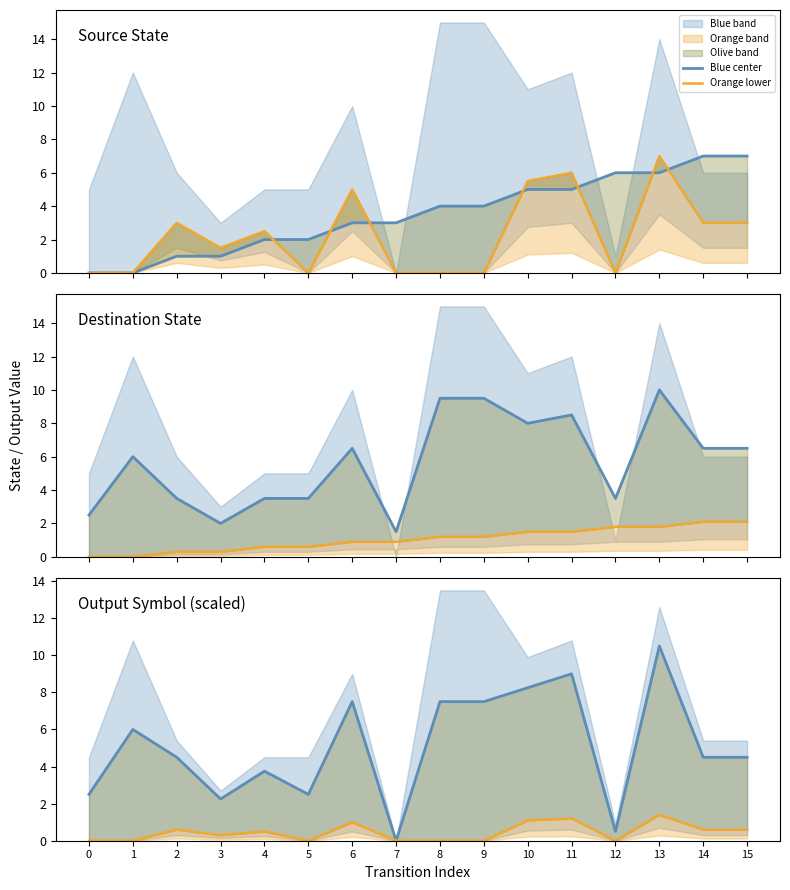

Rank the categories by Blue center value from highest to lowest.

13, 11, 10, 6, 8, 9, 1, 2, 14, 15, 4, 0, 5, 3, 12, 7